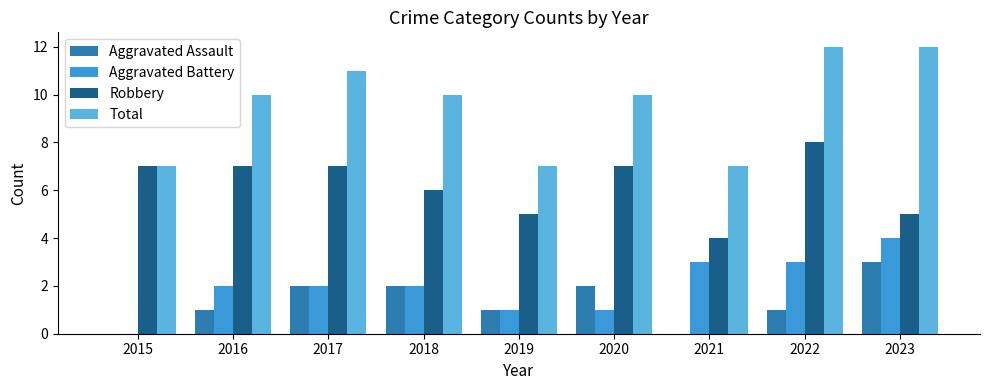

What is the approximate value of Aggravated Battery at 2021?

3